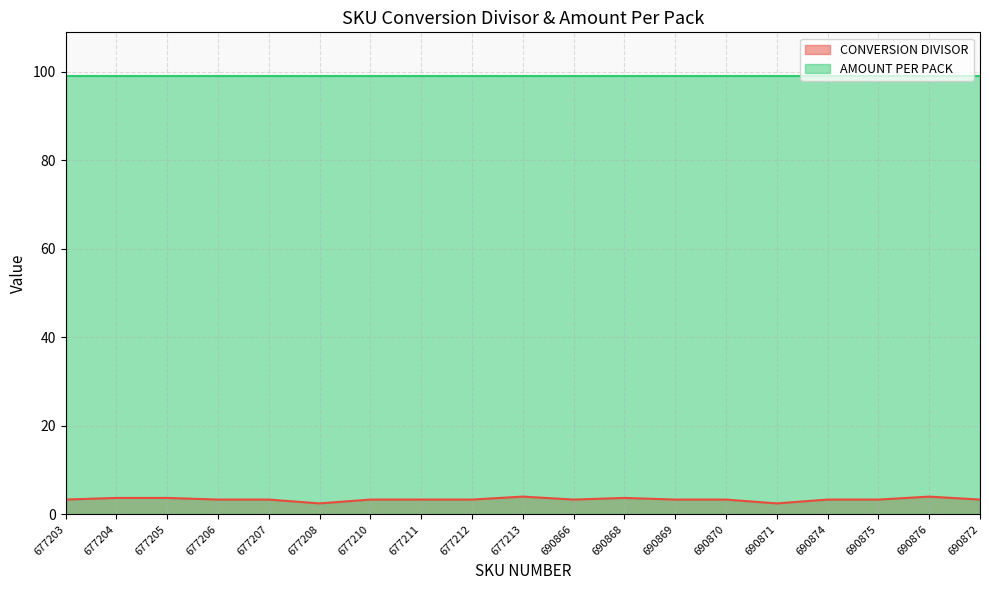

How many values are between 3 and 4?

17